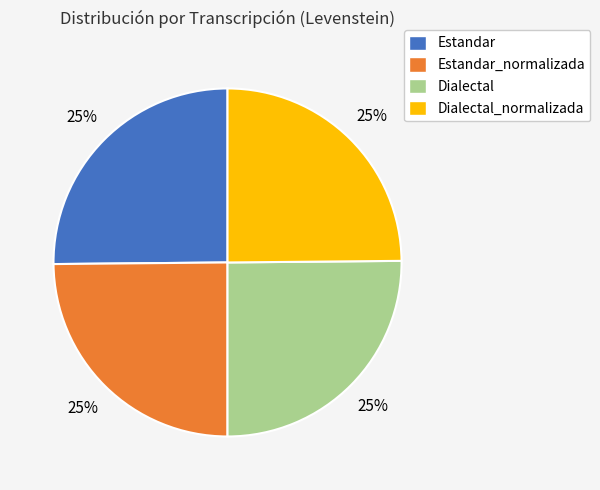

To the nearest percent, what is the average slice percentage?

25%